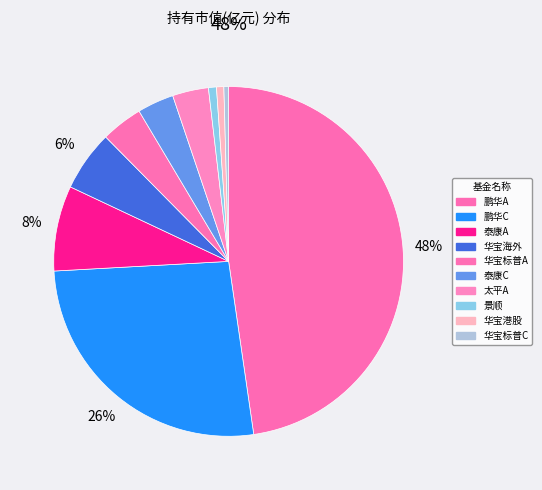

Count the number of slices in the pie.

10